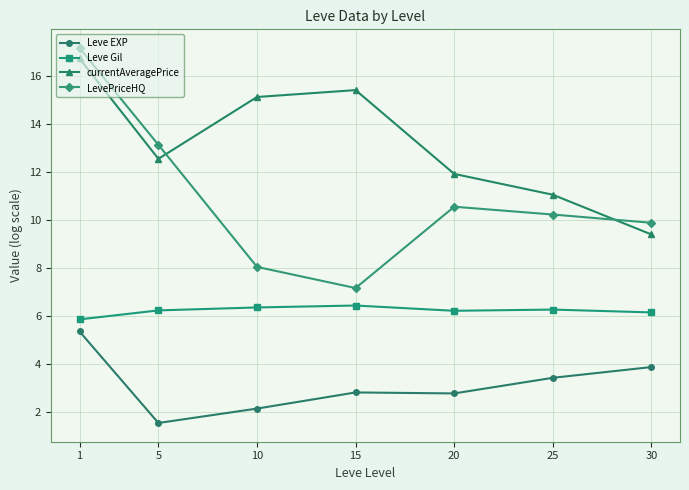

What is the difference between the highest and lowest values at 10?

13.0